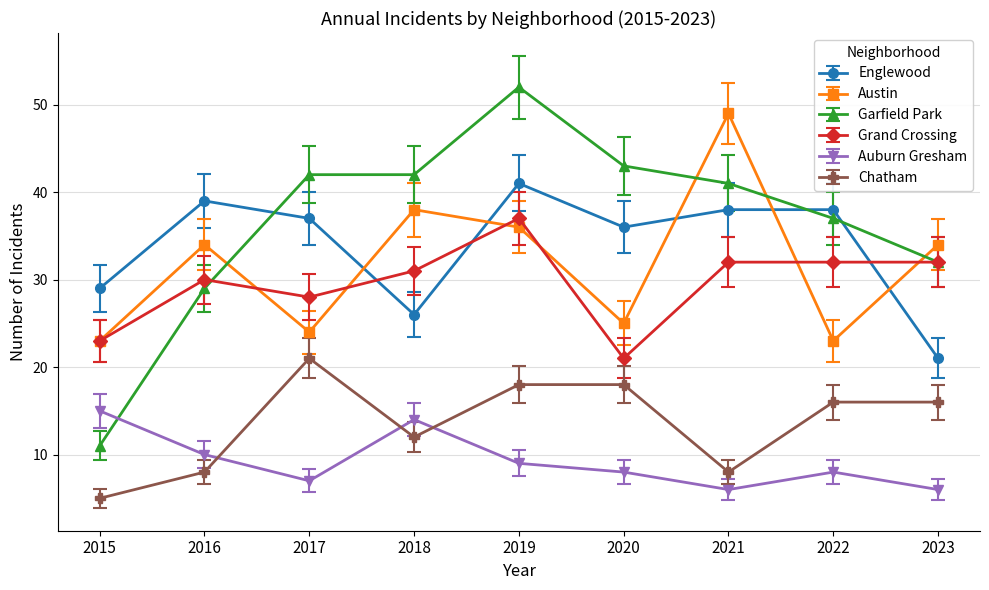

What is the total value across all series at 2019?

193